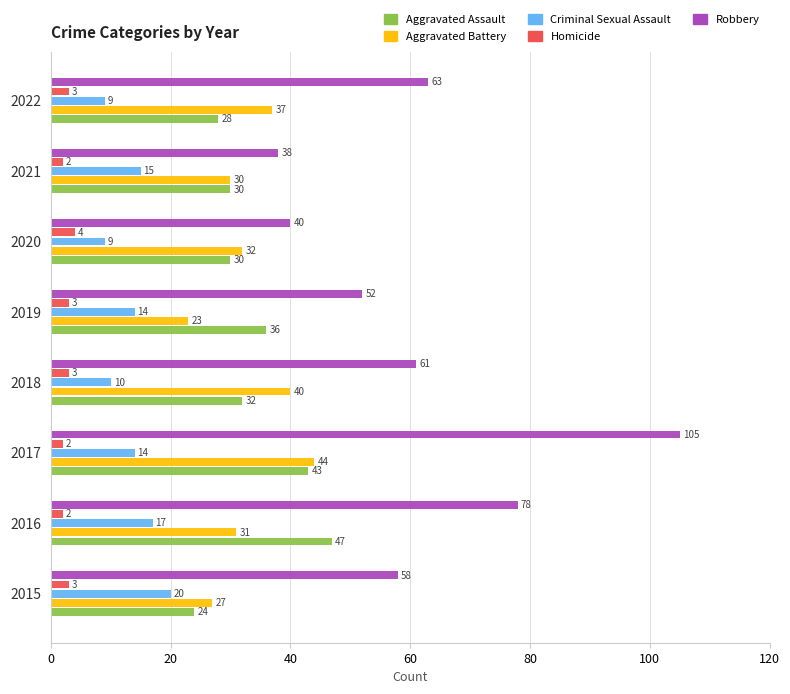

List the series in order of their peak value, lowest first.

Homicide, Criminal Sexual Assault, Aggravated Battery, Aggravated Assault, Robbery